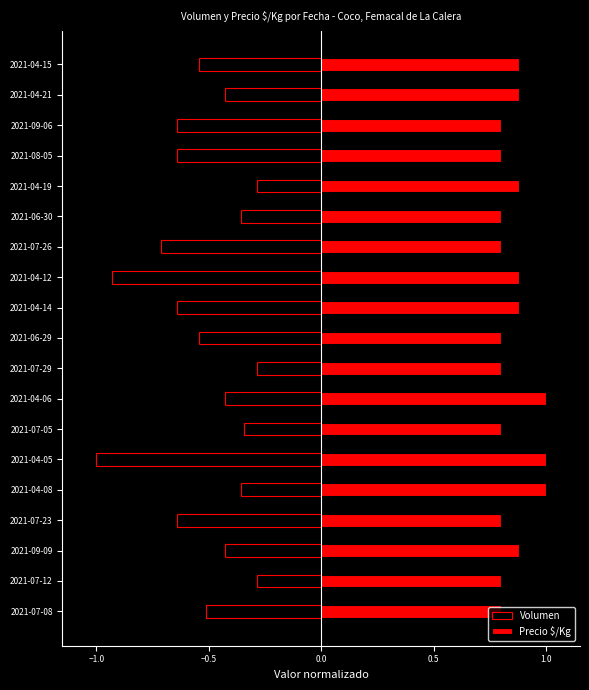

What is the minimum value shown in the chart?

-1.0